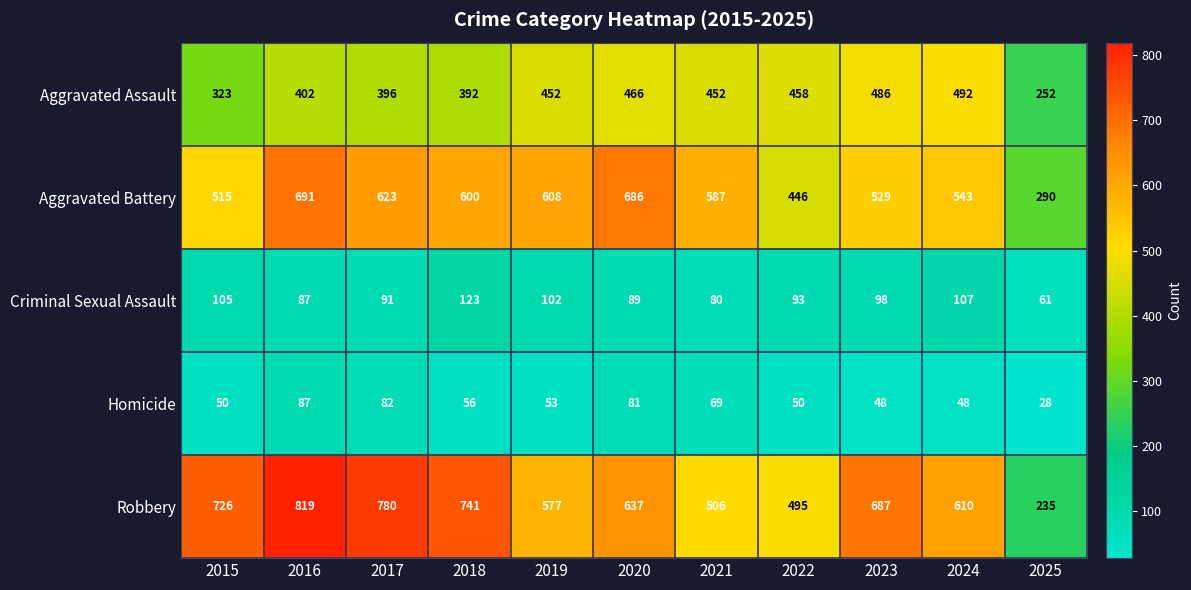

The value of Robbery at 2022 is 495. True or false?

True